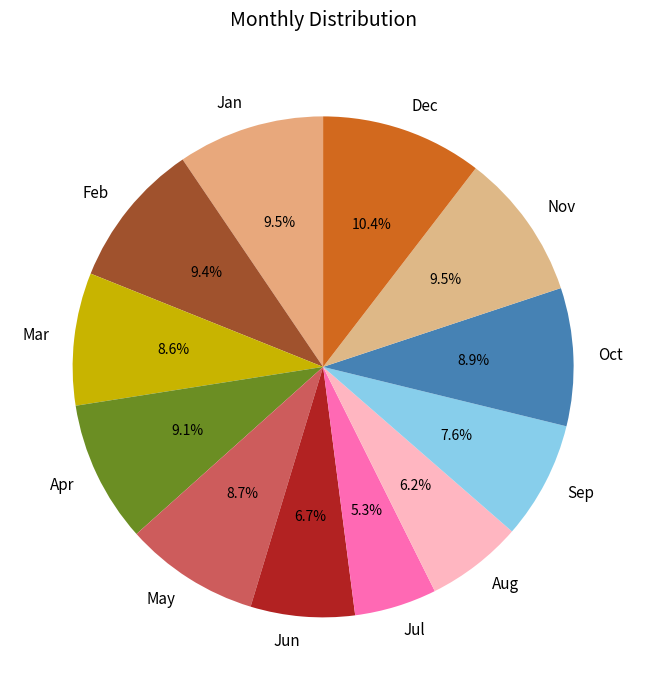

How many segments does this pie chart have?

12